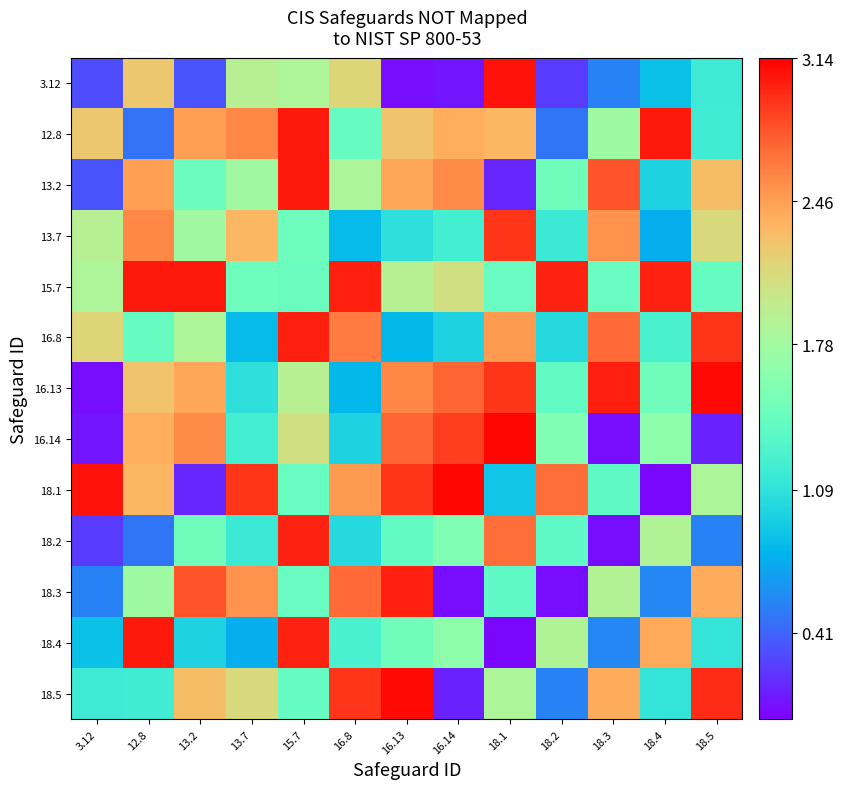

What is the spread (max minus min) of values at 16.8?

2.2